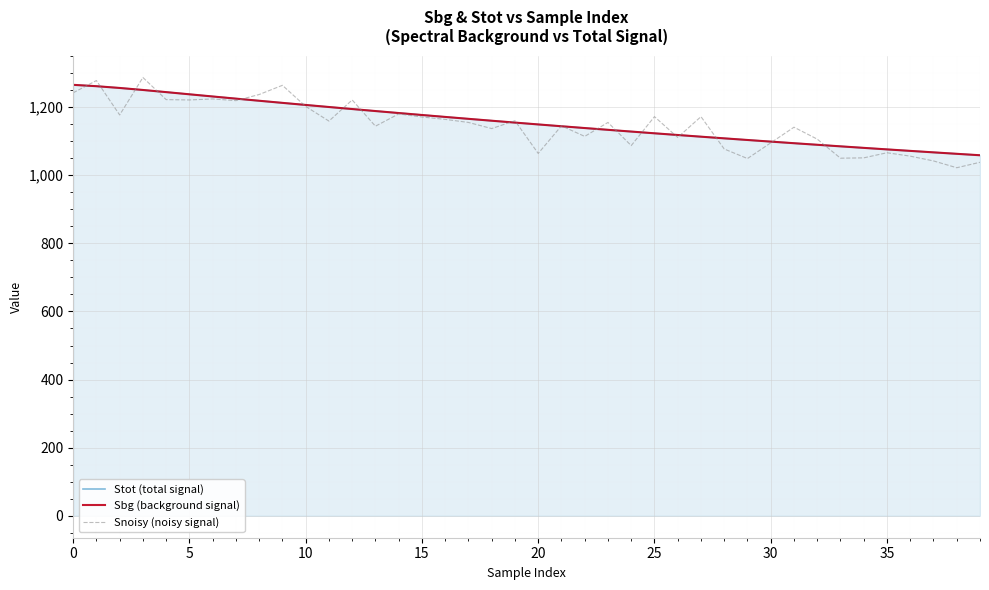

What is the highest value of the Stot (total signal) series?

1265.4